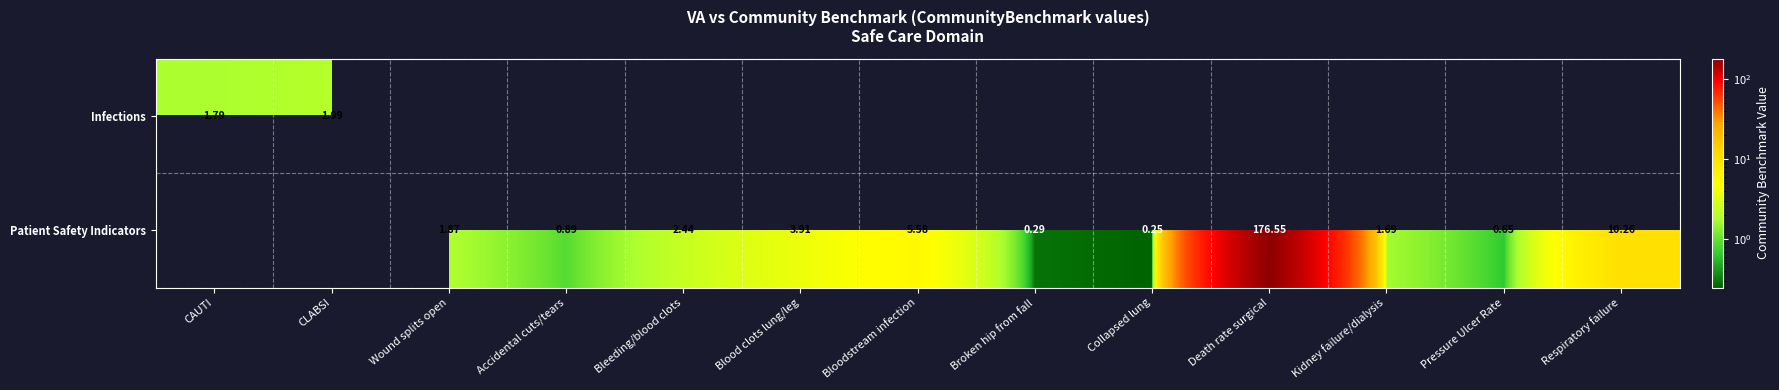

List the series in order of their peak value, lowest first.

Infections, Patient Safety Indicators